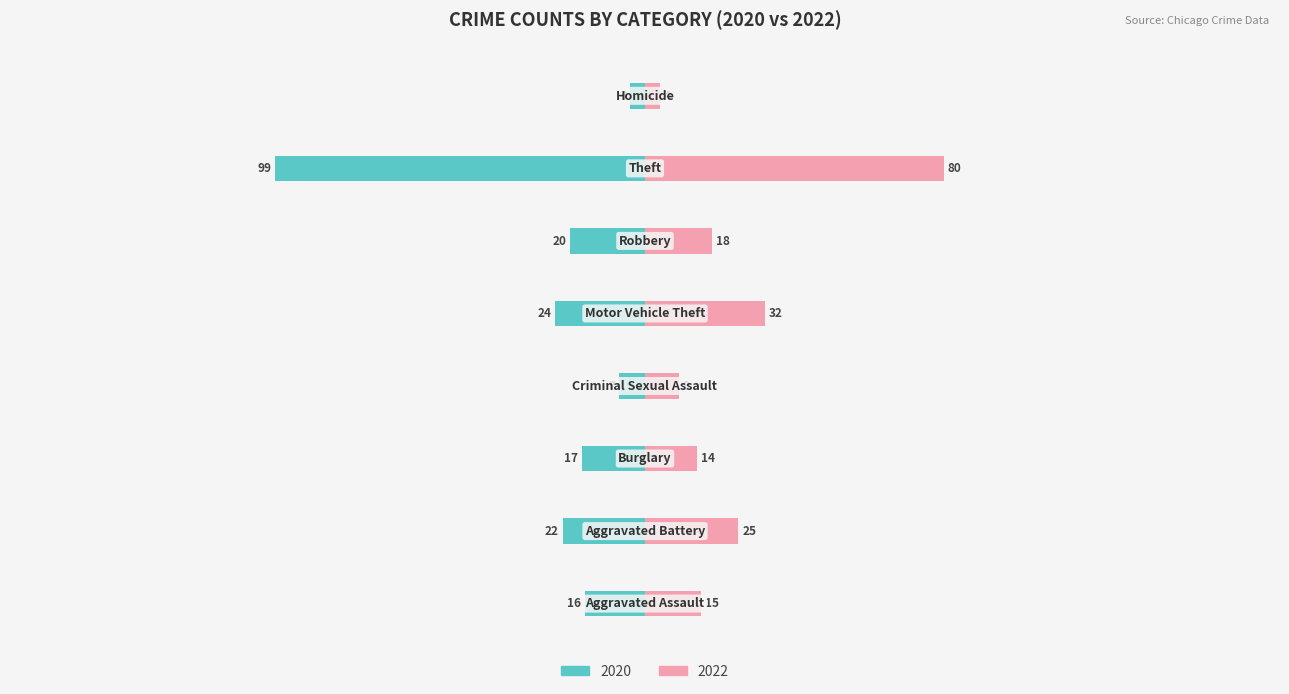

Reading left to right, what are all the values shown in this chart?

With Coverage (2020): Aggravated Assault=-16	Aggravated Battery=-22	Burglary=-17	Criminal Sexual Assault=-7	Motor Vehicle Theft=-24	Robbery=-20	Theft=-99	Homicide=-4
Without Coverage (2022): Aggravated Assault=15	Aggravated Battery=25	Burglary=14	Criminal Sexual Assault=9	Motor Vehicle Theft=32	Robbery=18	Theft=80	Homicide=4